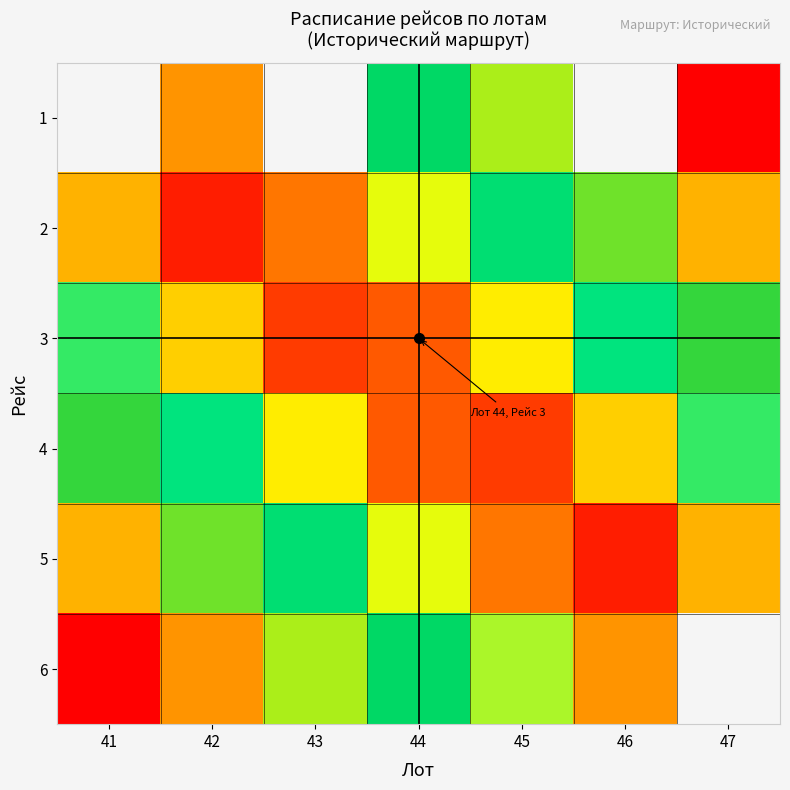

How many data points does each series have?

7